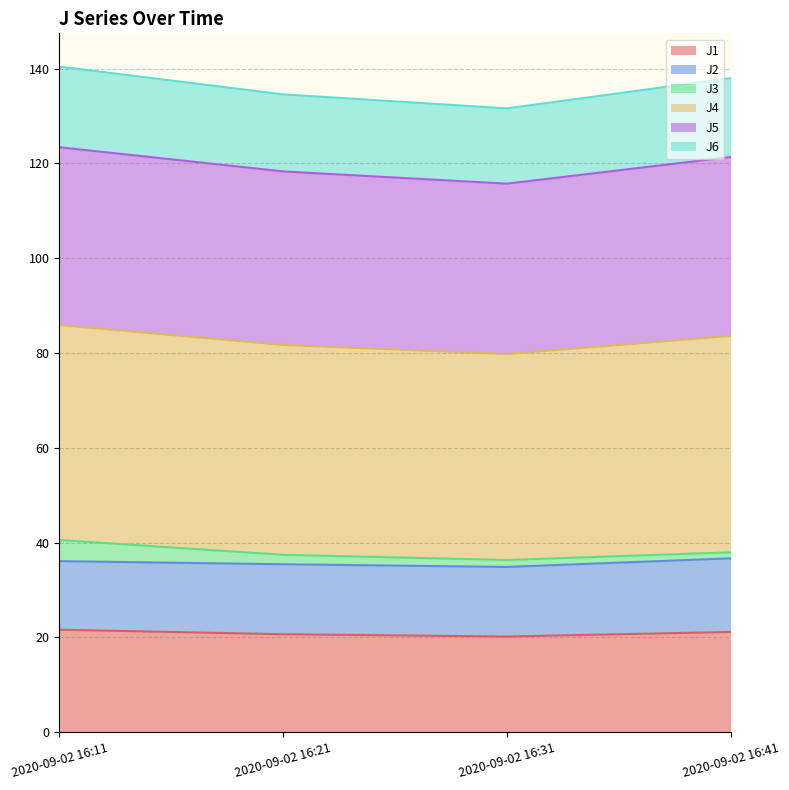

What is the lowest value of the J1 series?

20.2